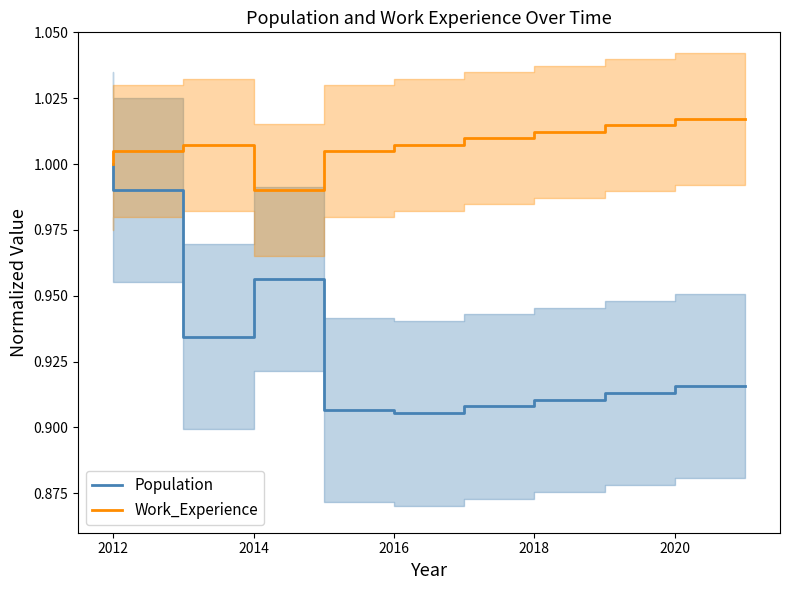

In Population, how many points are lower than both neighbors (excluding endpoints)?

2